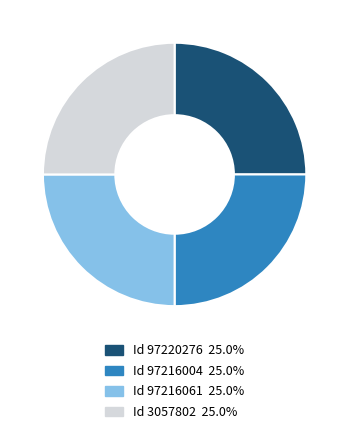

Does any single category account for the majority?

No